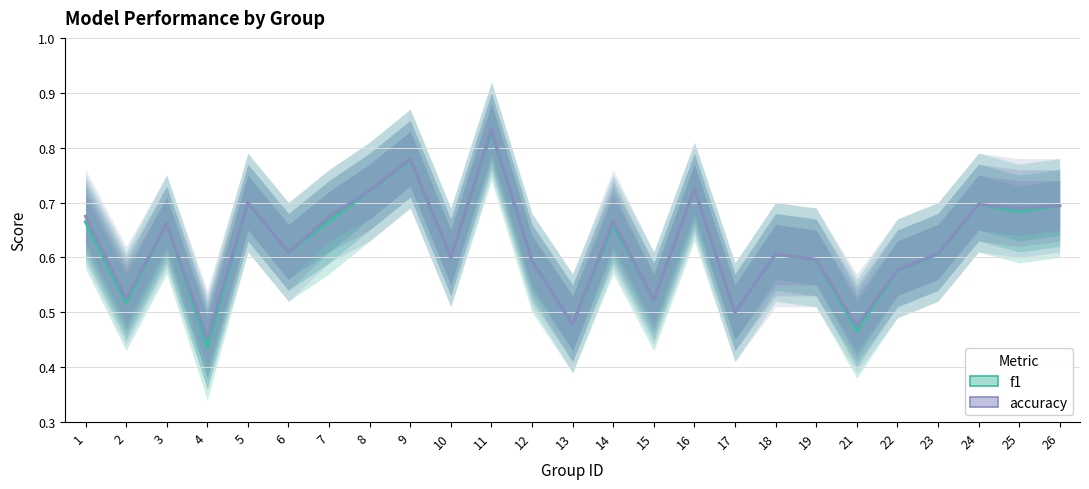

Is it true that accuracy equals 0.6 at 10?

True